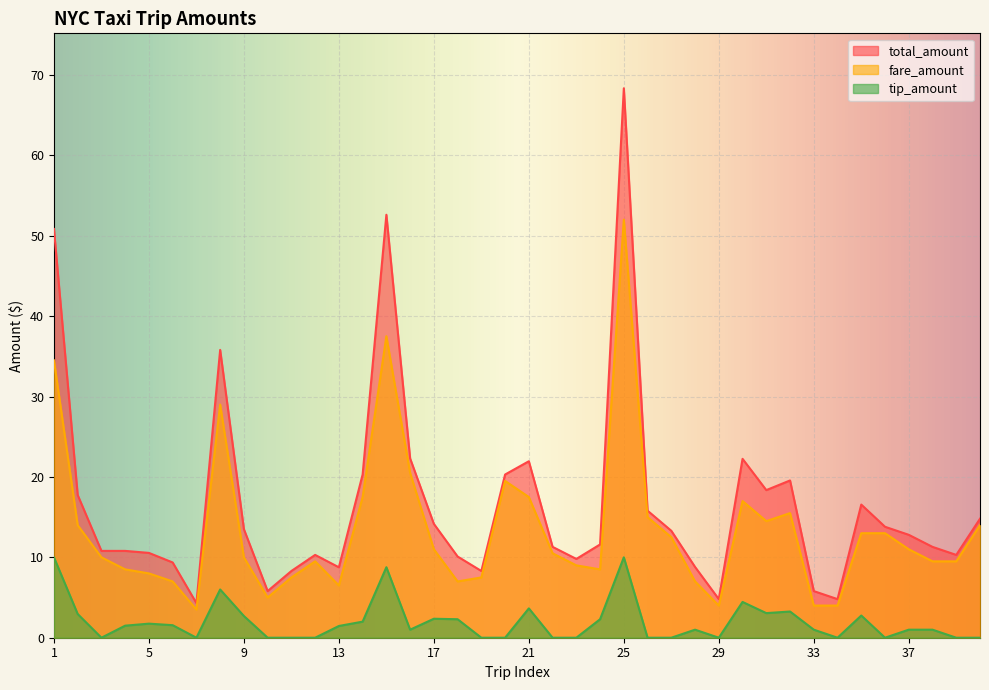

What are all the series names shown in the legend?

total_amount, fare_amount, tip_amount